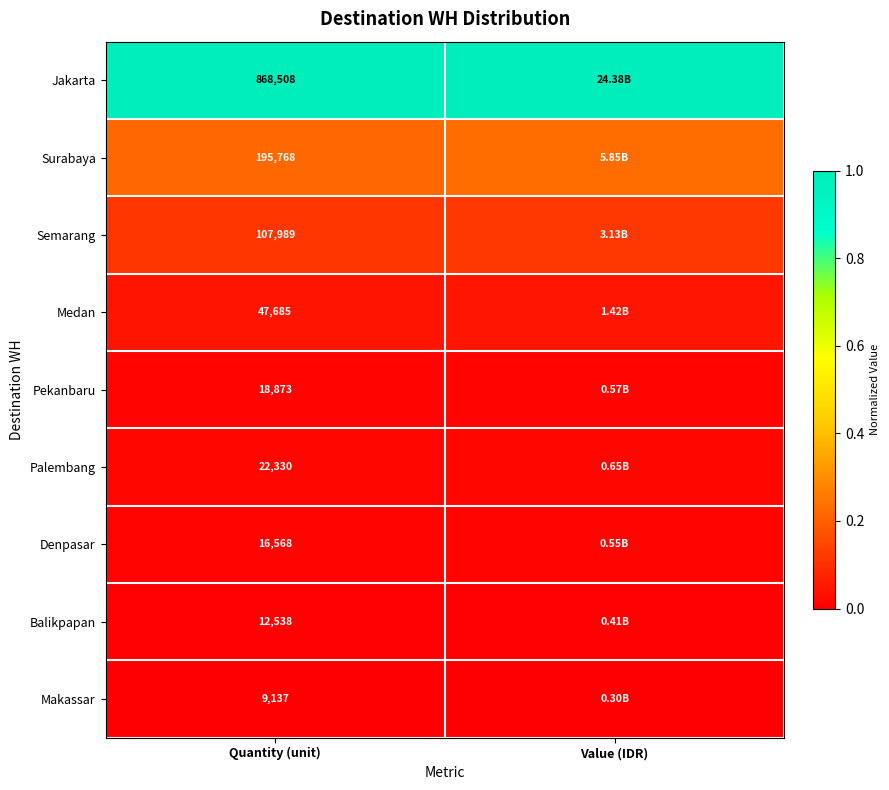

Is it true that Balikpapan equals 0.0 at Quantity (unit)?

False